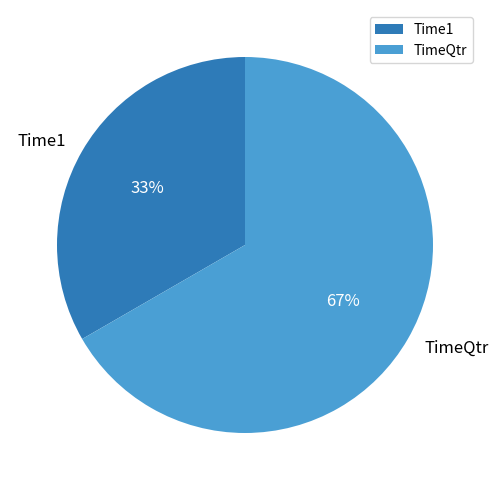

To the nearest percent, what is the combined percentage of Time1 and TimeQtr?

100%